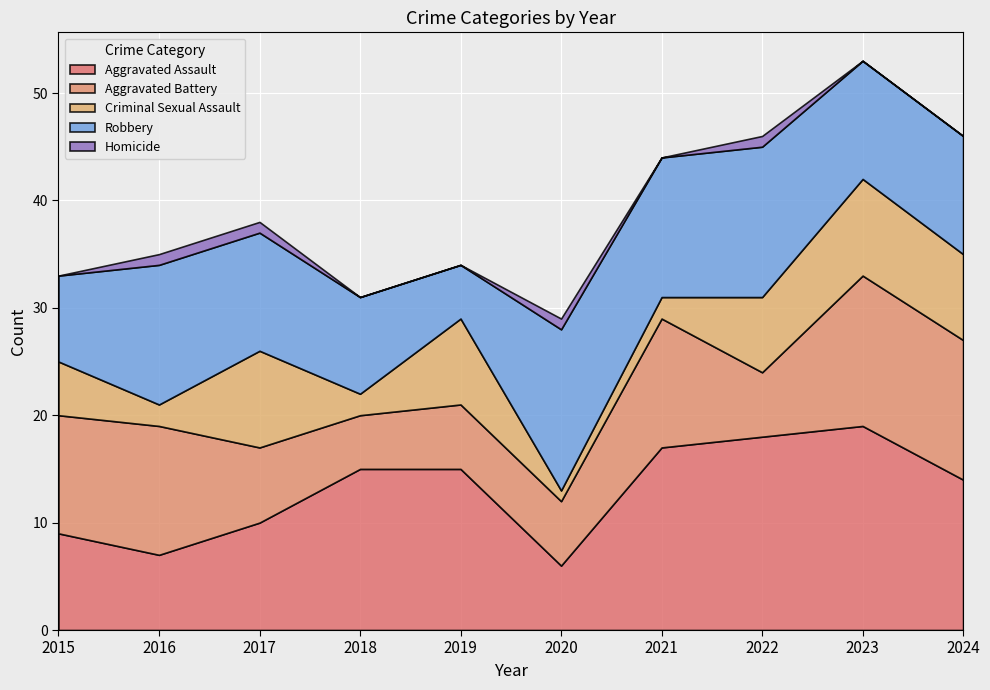

What is the sum of all Criminal Sexual Assault values?

53